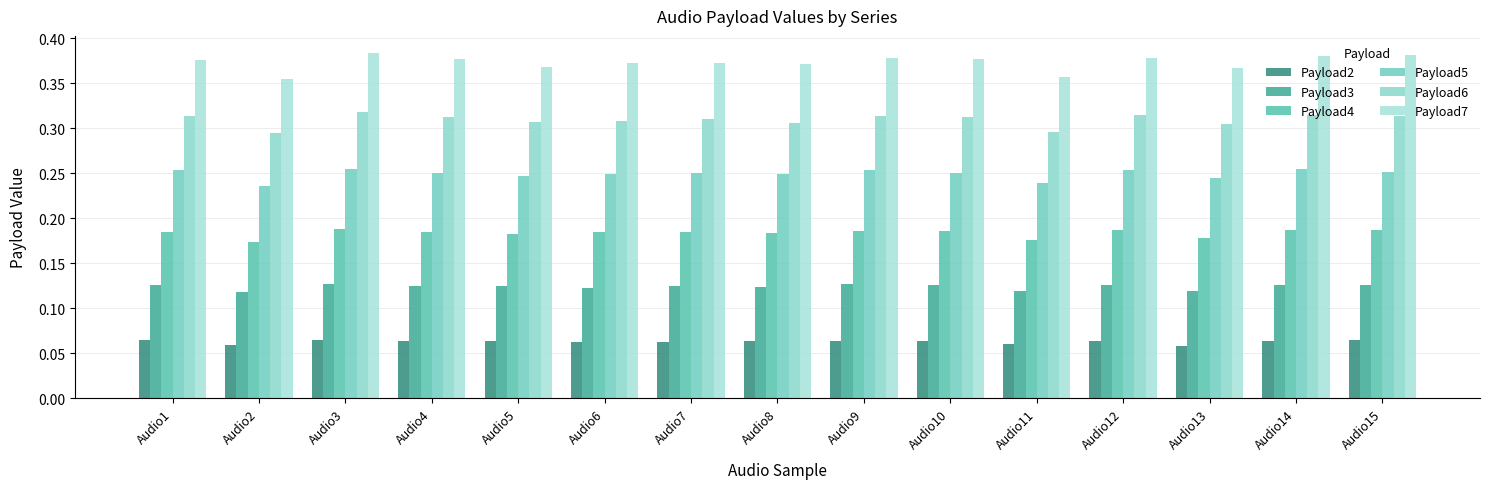

How many categories are shown in the chart?

15